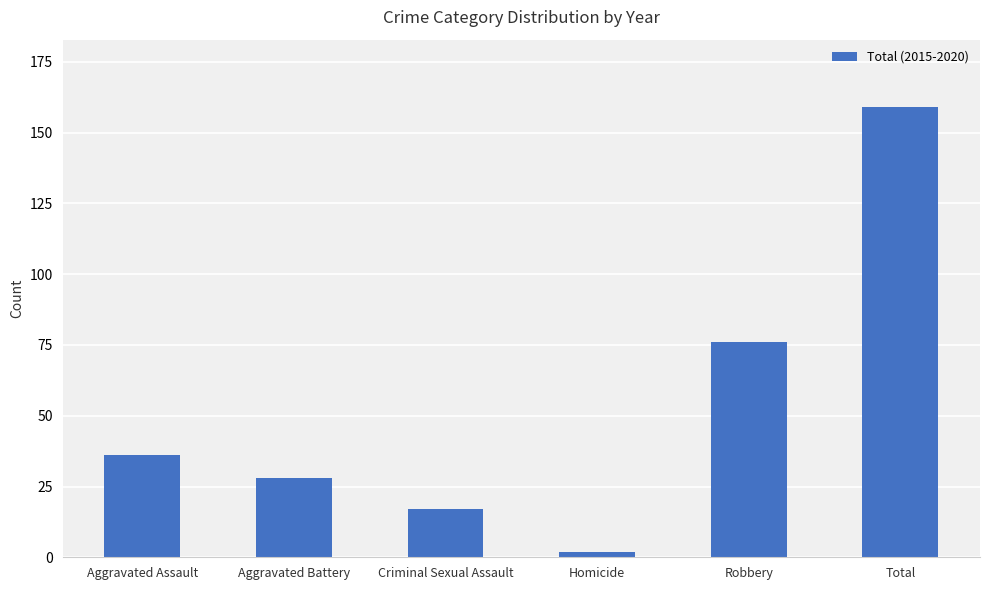

List the labels in order of value, largest first.

Total, Robbery, Aggravated Assault, Aggravated Battery, Criminal Sexual Assault, Homicide